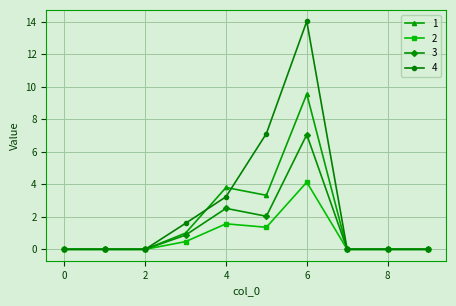

Which series has the largest total across all categories?

4